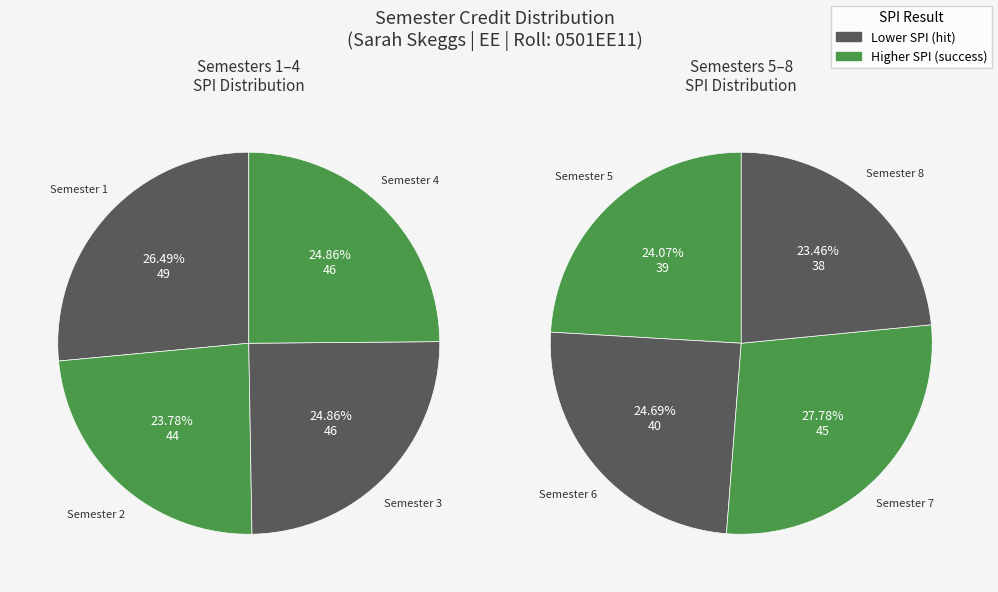

The spi slice represents 7% of the pie. True or false?

False